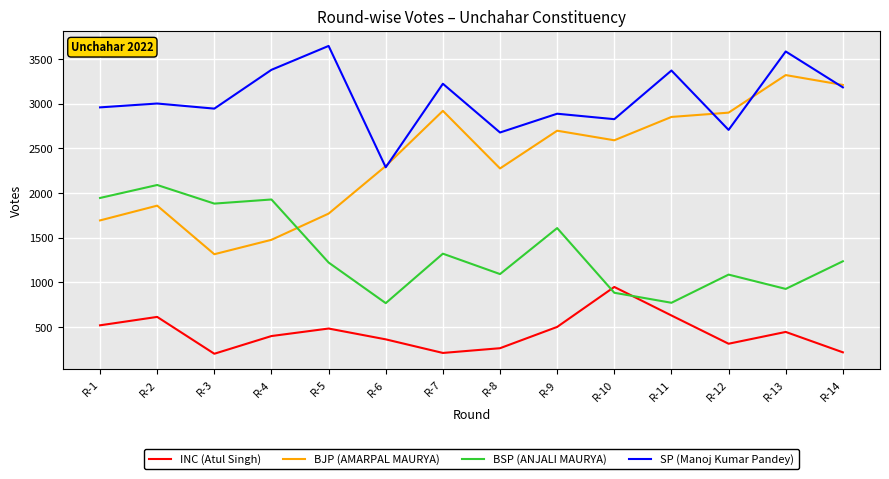

At which label does SP (Manoj Kumar Pandey) reach its minimum?

R-6